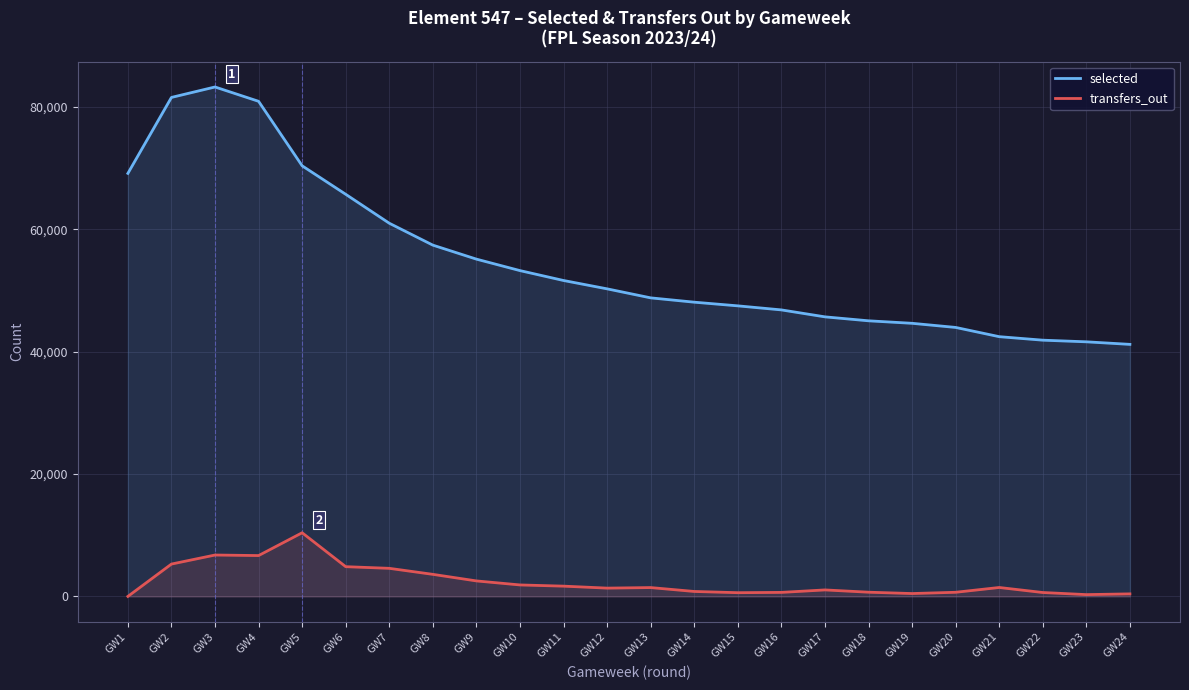

Reading left to right, list all the values displayed in this chart.

selected: 69164	81583	83290	80947	70402	65744	61012	57432	55143	53268	51650	50285	48811	48104	47504	46842	45706	45060	44651	43976	42466	41893	41624	41207
transfers_out: 0	5288	6765	6678	10405	4861	4590	3606	2532	1874	1677	1355	1444	808	607	656	1060	687	467	674	1458	637	293	413